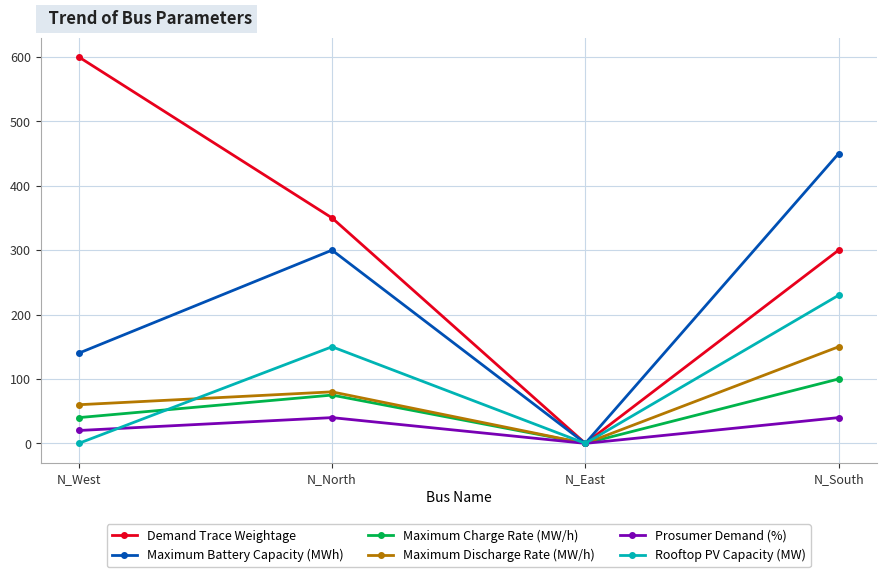

Which series has the widest spread of values?

Demand Trace Weightage